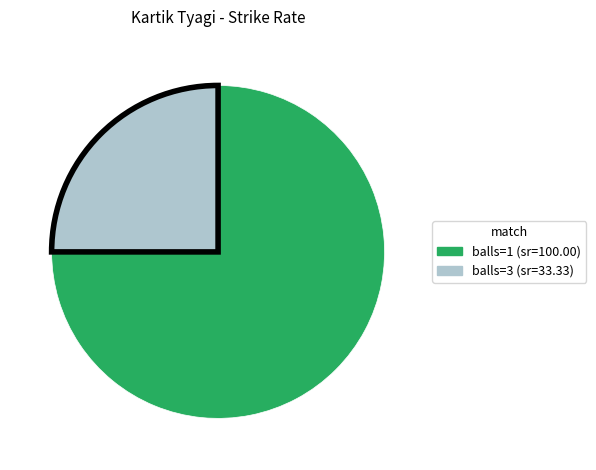

Does any single category account for the majority?

Yes